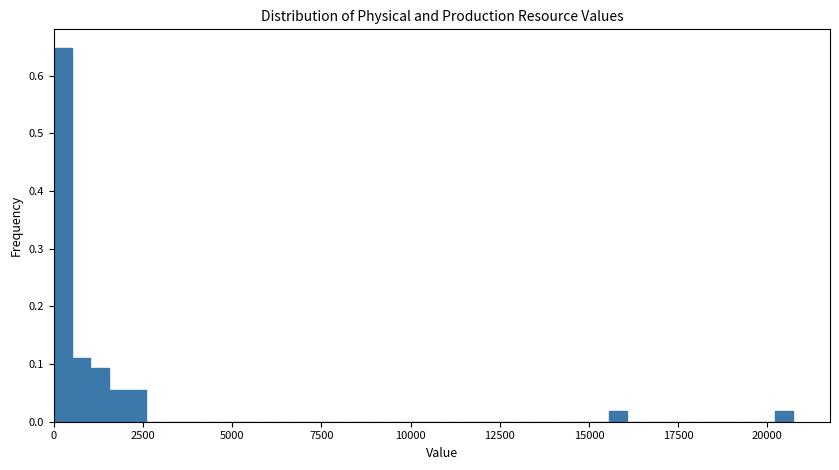

Read against the x-axis, roughly where is the centre of the tallest bar?

500